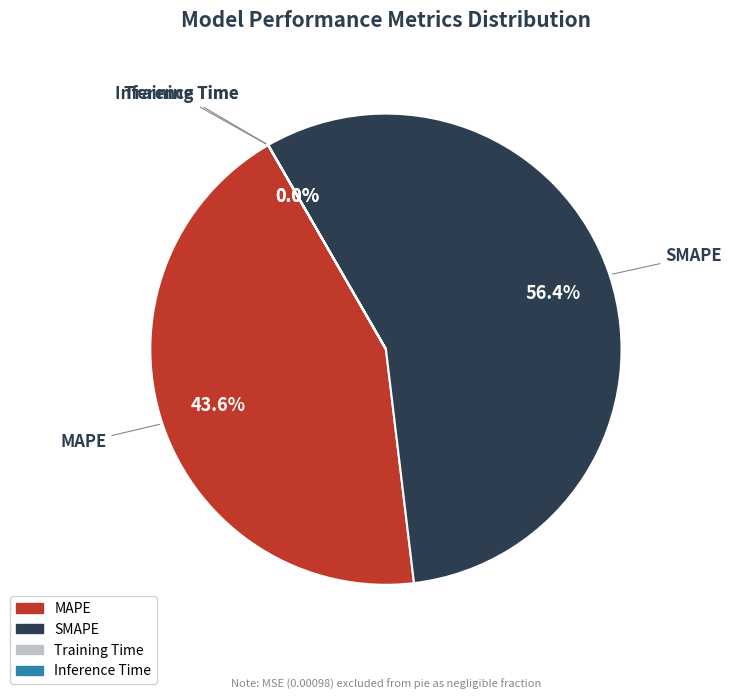

To the nearest percent, what portion does MAPE represent?

44%